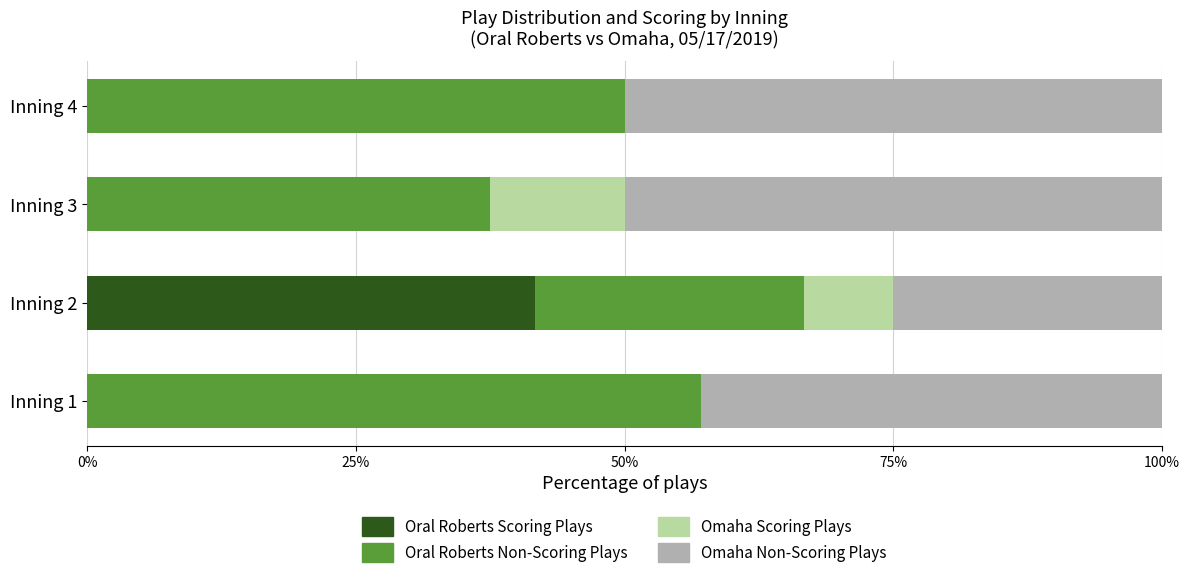

What is the total value across all series at Inning 3?

100.0